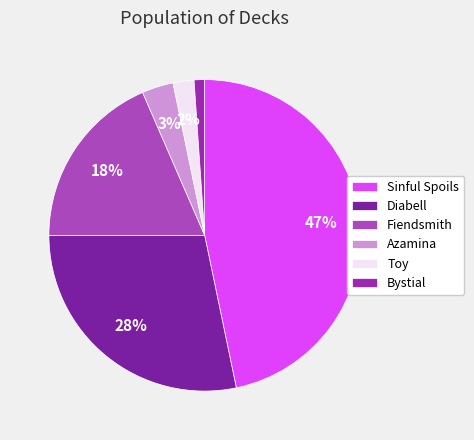

To the nearest percent, what is the combined percentage of Fiendsmith and Azamina?

22%